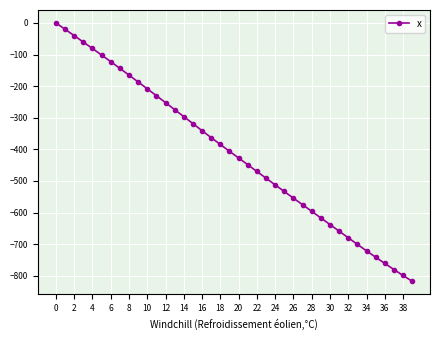

What is the minimum value shown in the chart?

-817.7